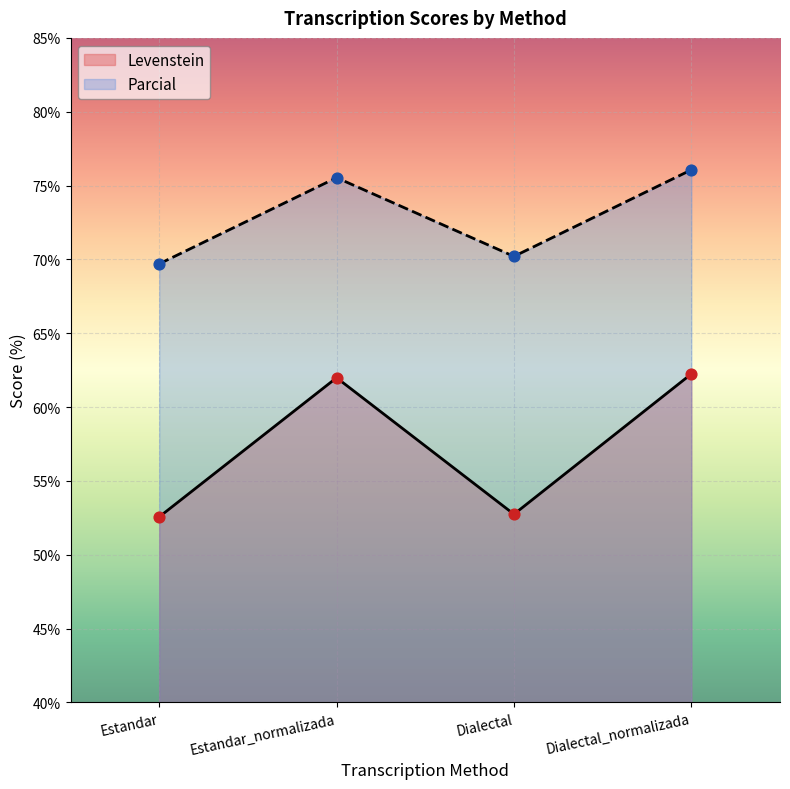

What are all the series names shown in the legend?

Levenstein, Parcial